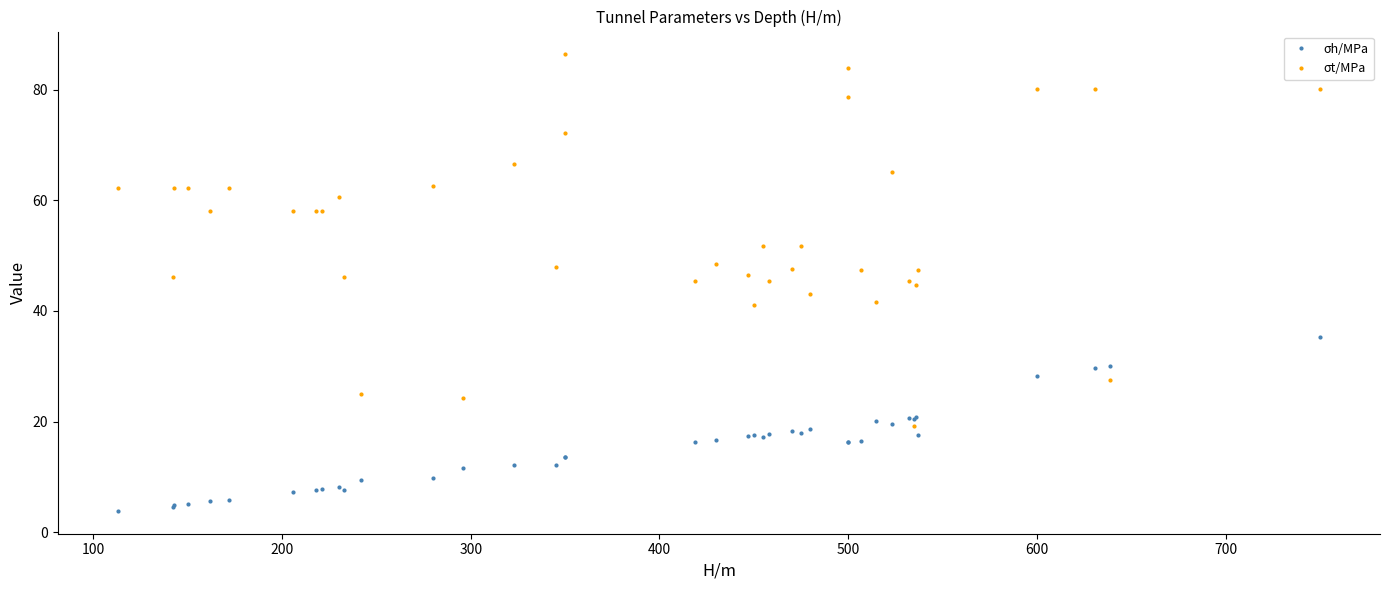

Which series has the widest spread of values?

σt/MPa